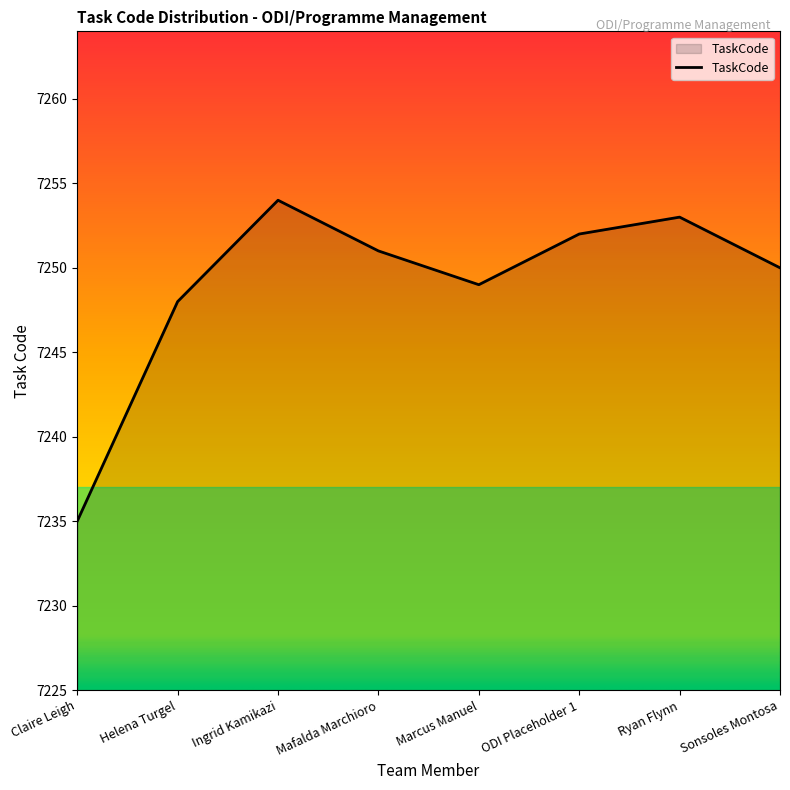

How many interior local valleys (lower than both neighbors) does the data have?

1